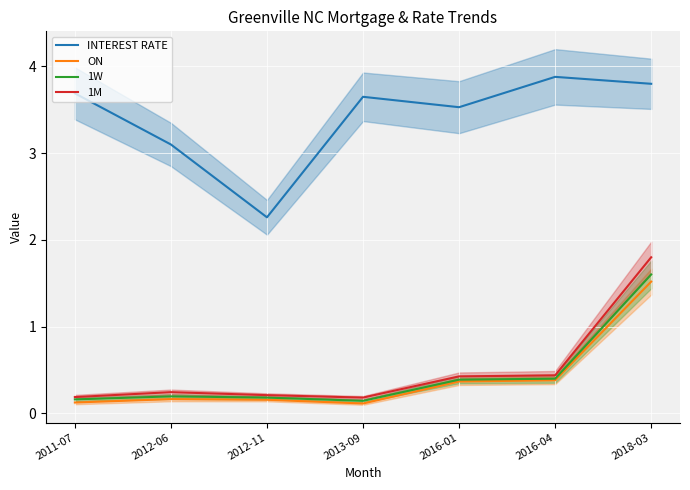

True or false: INTEREST RATE and 1M cross at least once.

False